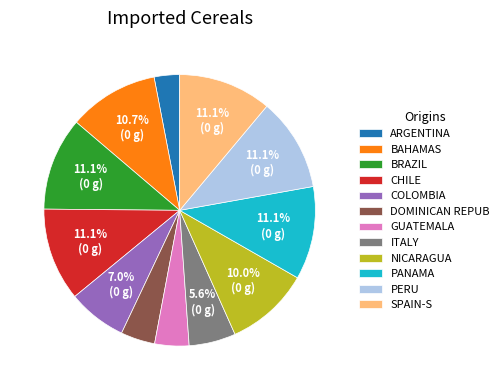

What is the ratio of the value at BAHAMAS to the value at DOMINICAN REPUB?

2.6